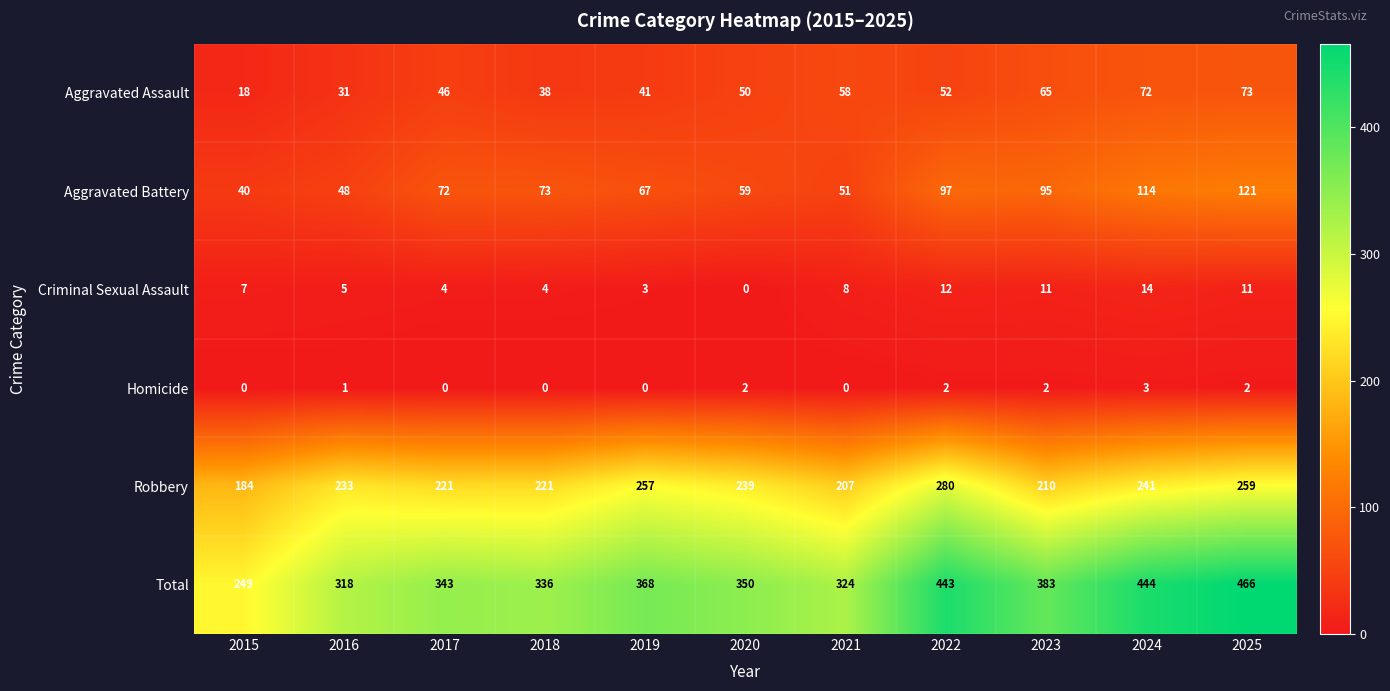

At 2025, list the series in order from largest to smallest.

Total, Robbery, Aggravated Battery, Aggravated Assault, Criminal Sexual Assault, Homicide